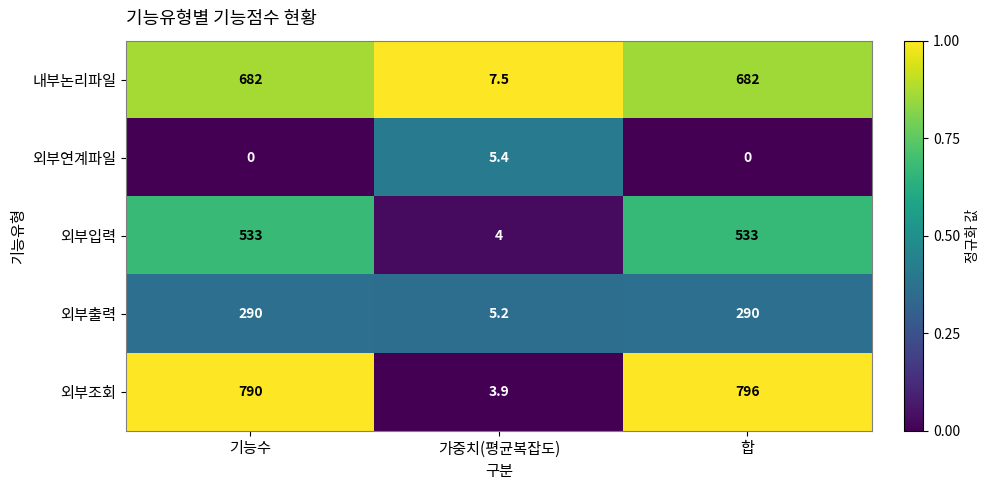

List the series in order of their peak value, highest first.

외부조회, 내부논리파일, 외부입력, 외부출력, 외부연계파일